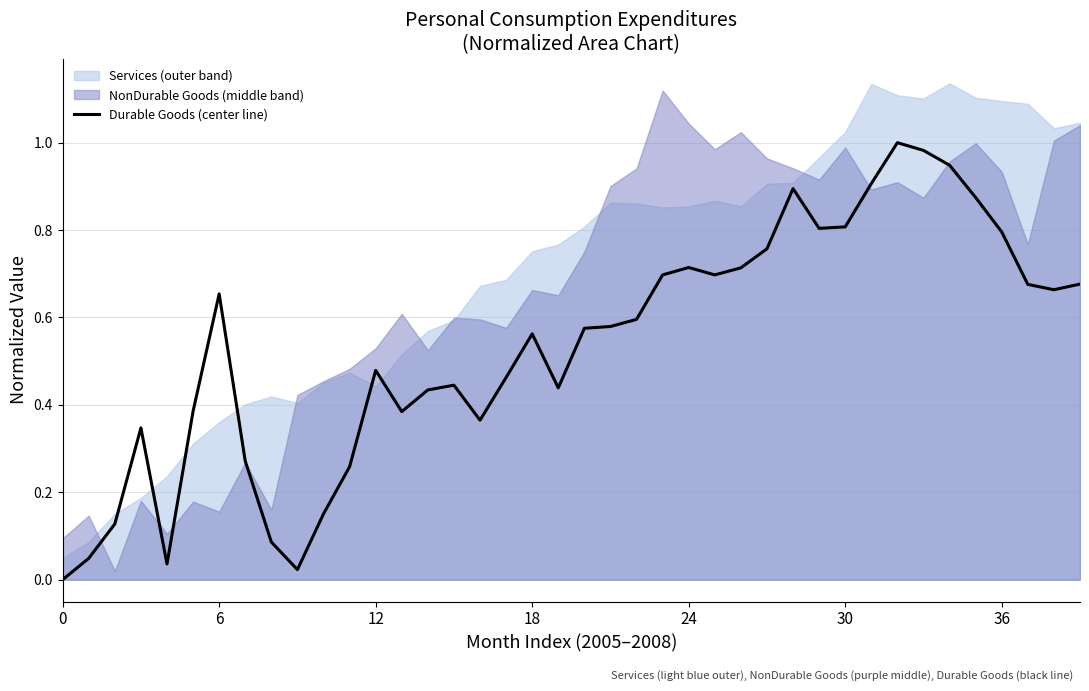

Does the chart have visible grid lines?

Yes